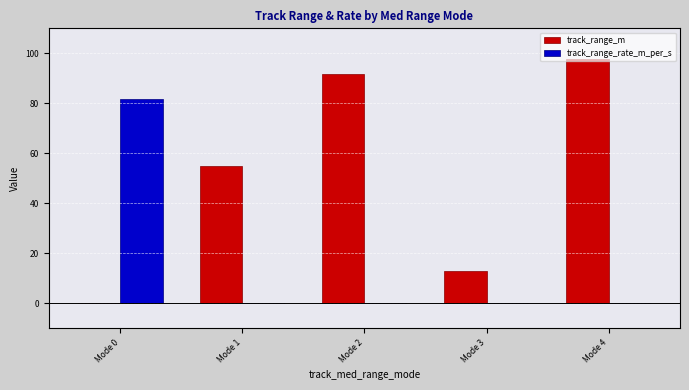

Where is track_range_m nearest to the value 48?

Mode 1